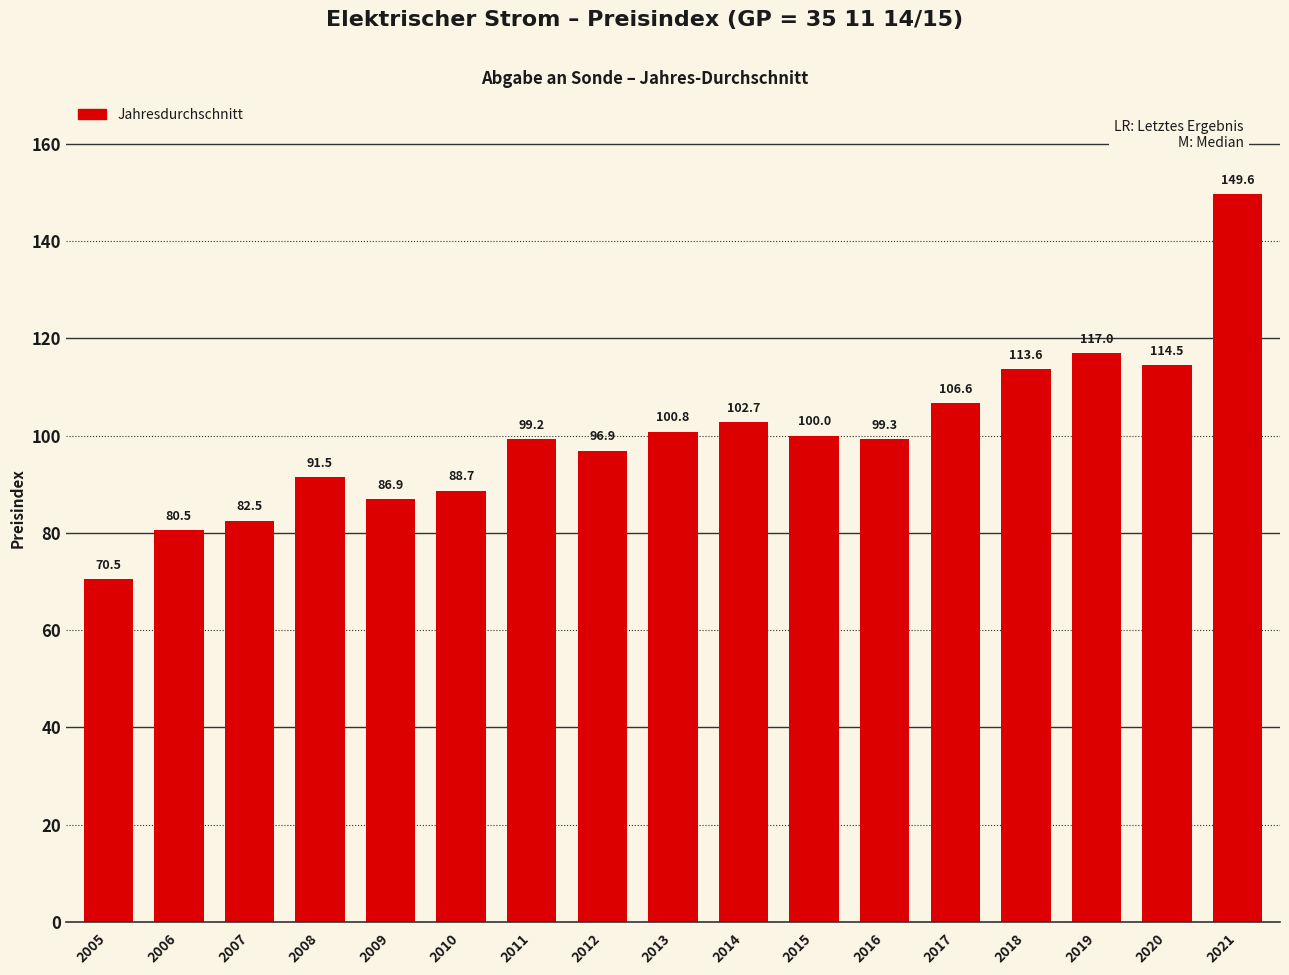

Which category has the lowest value across all series?

2005